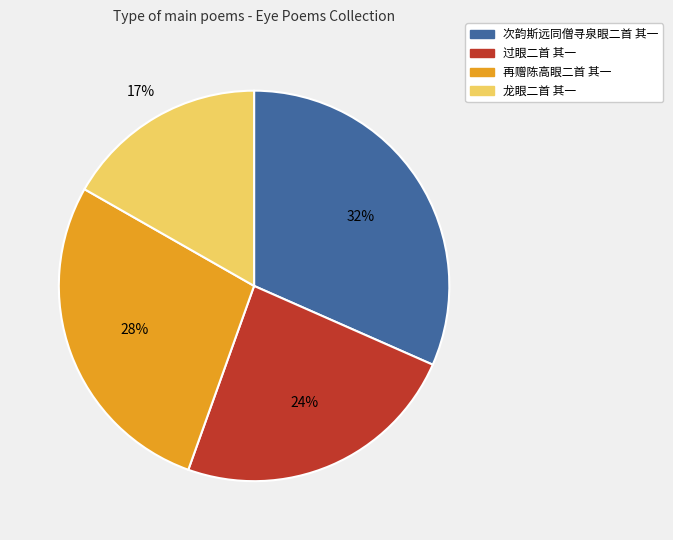

Which category has the smallest portion of the pie?

龙眼二首 其一